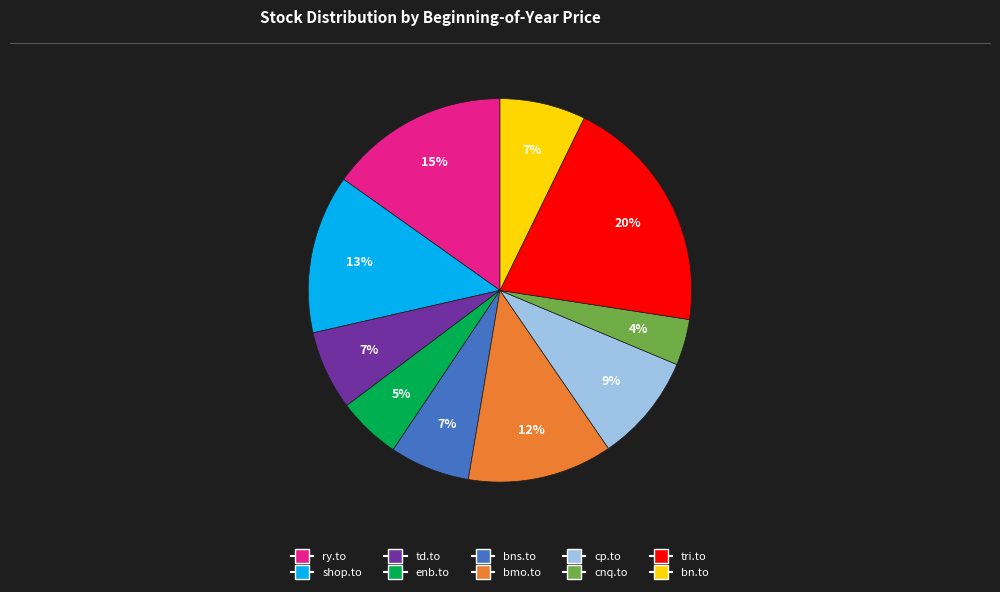

To the nearest percent, what is the average slice percentage?

10%